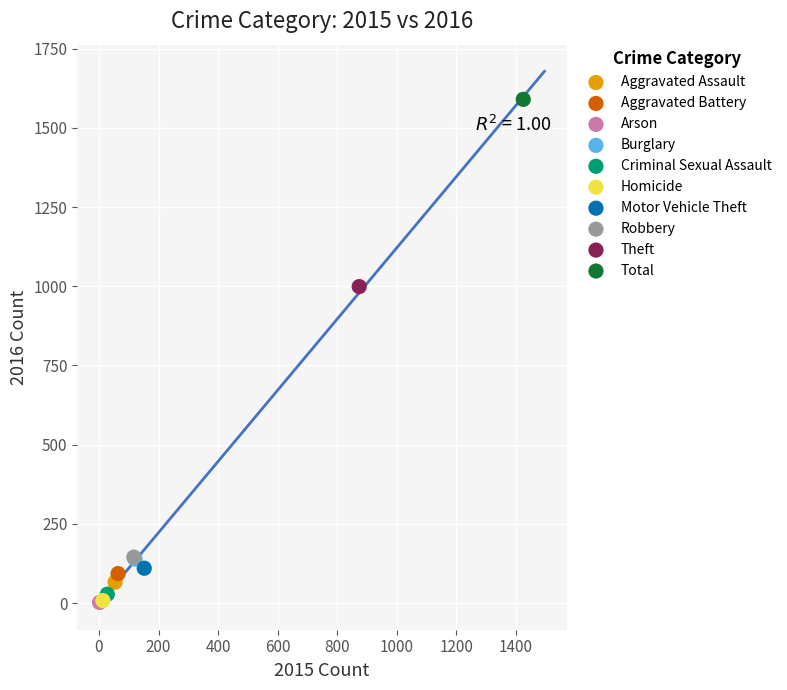

What are all the series names shown in the legend?

Aggravated Assault, Aggravated Battery, Arson, Burglary, Criminal Sexual Assault, Homicide, Motor Vehicle Theft, Robbery, Theft, Total